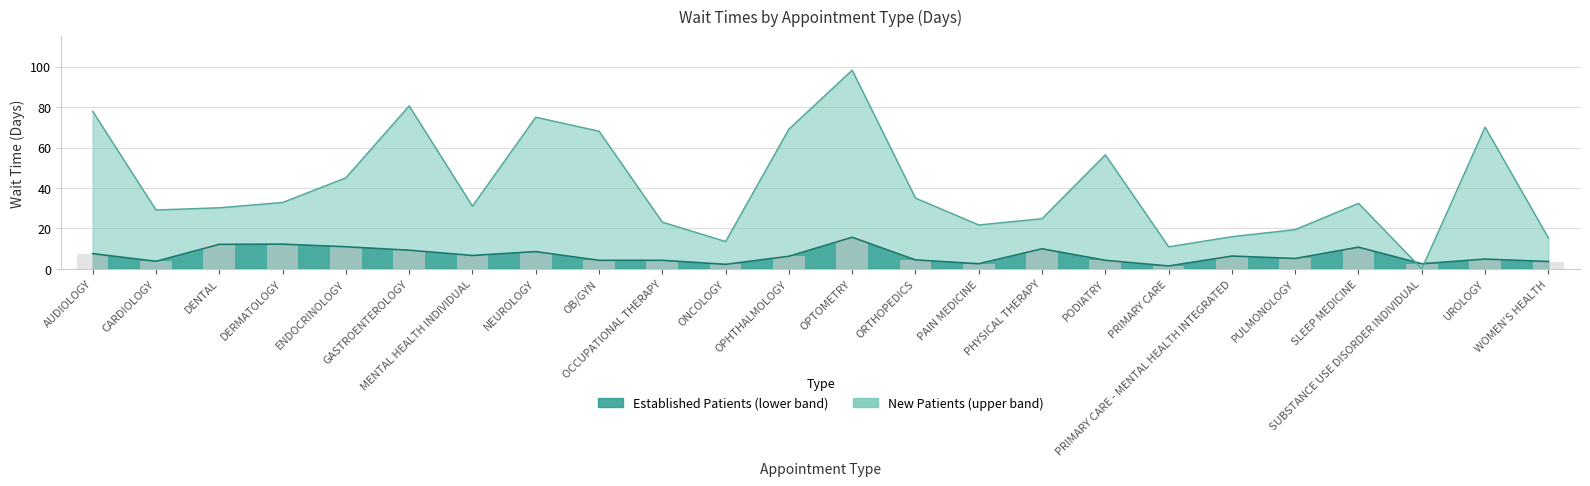

Which series has the largest total across all categories?

NewPatients